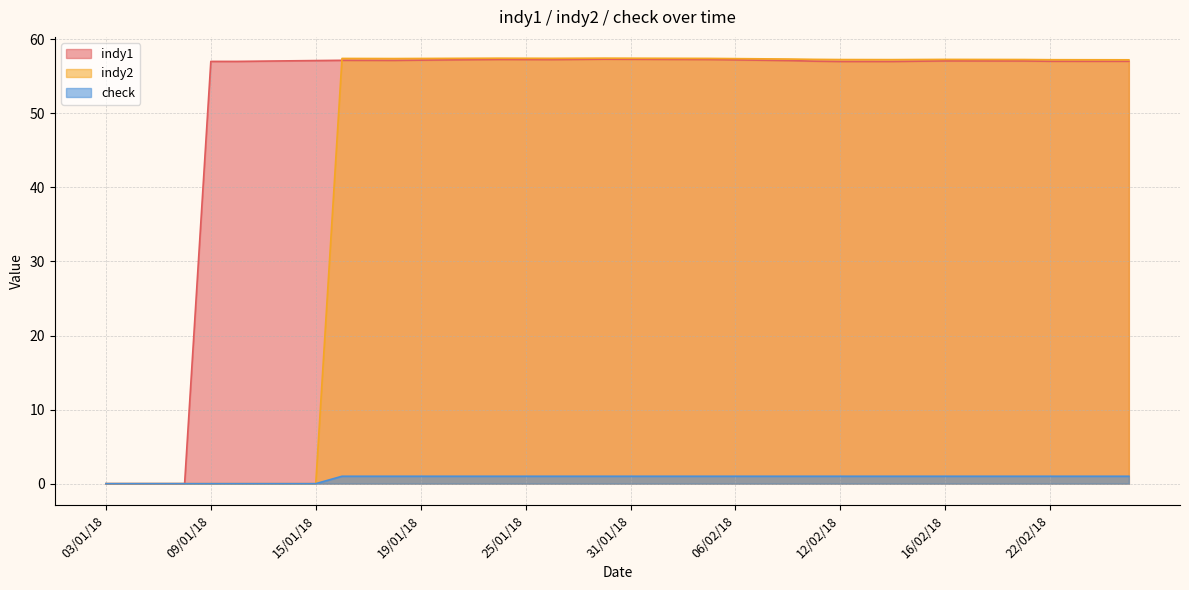

What are all the series names shown in the legend?

indy1, indy2, check